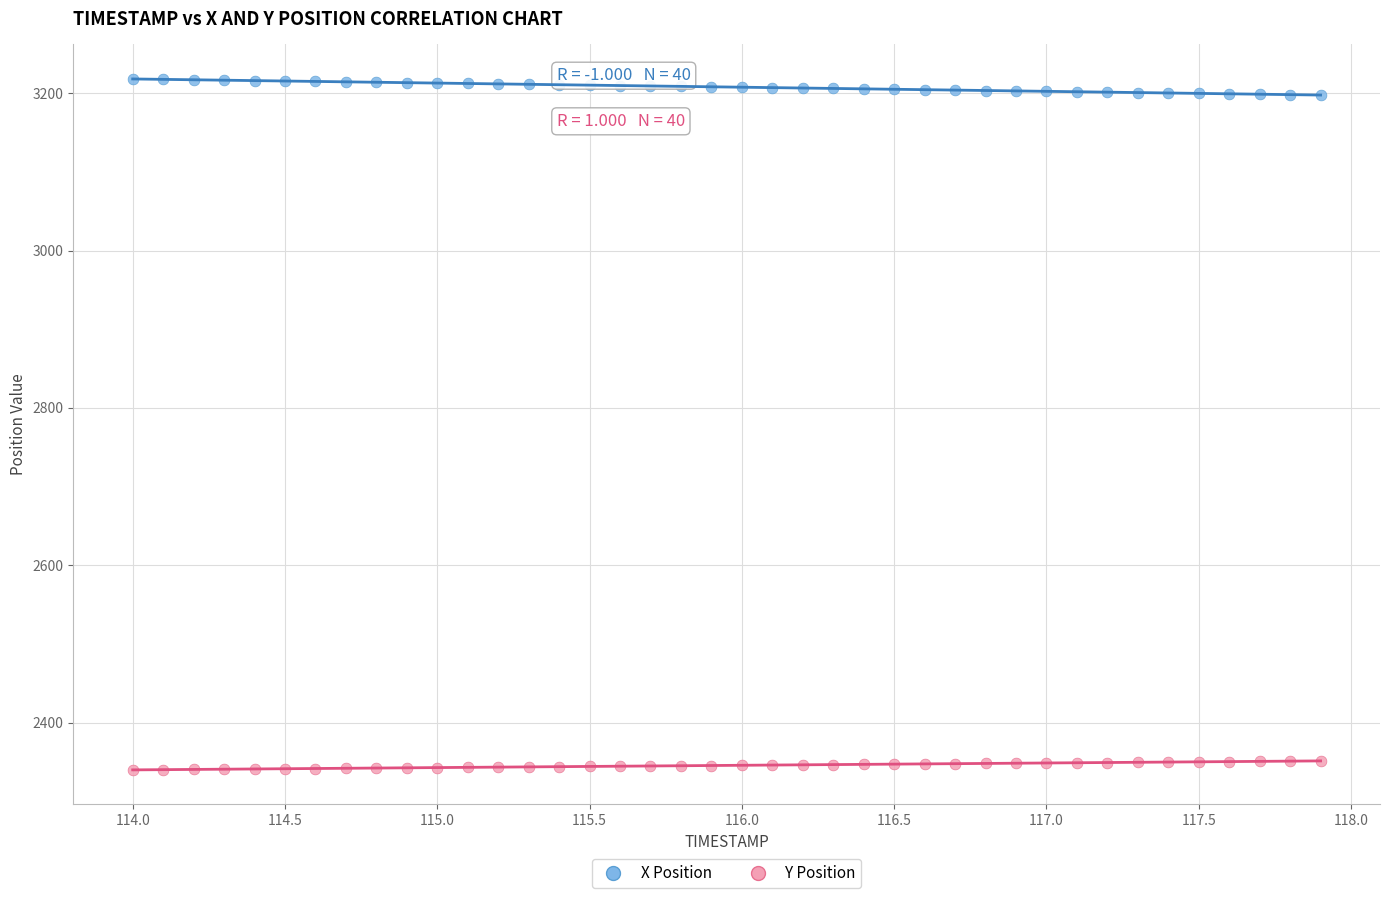

What is the X range (max minus min) for the scatter plot?

3.9